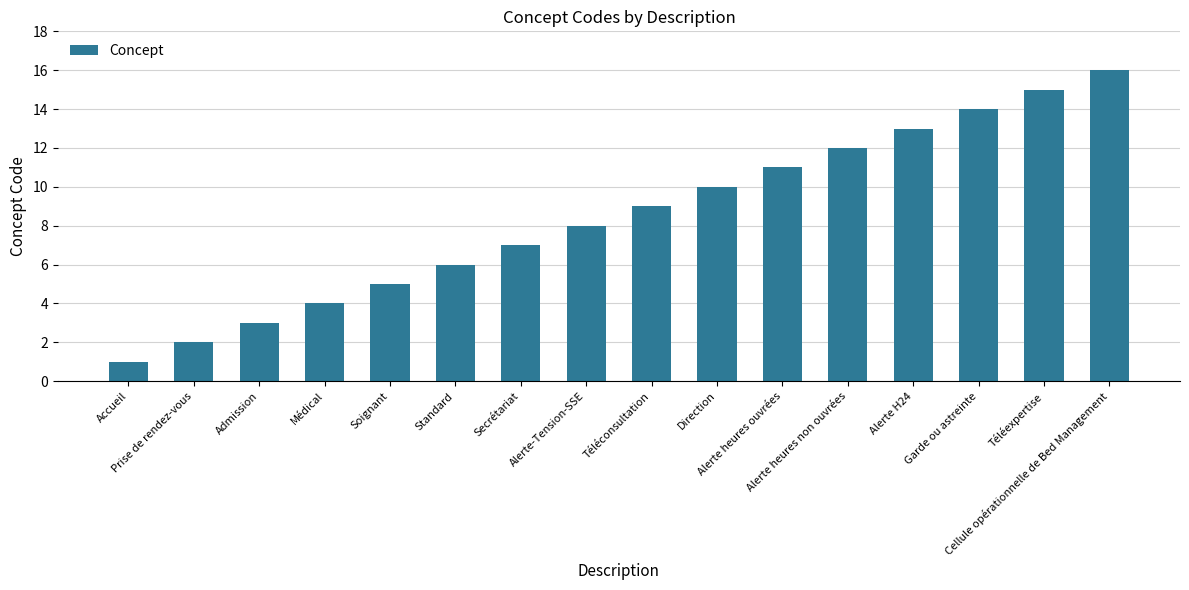

Are the bars horizontal?

No